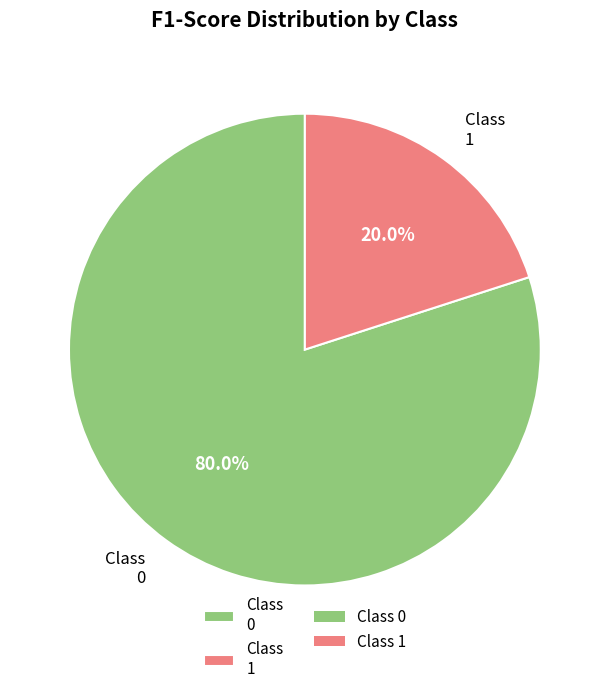

Which slice is the smallest?

Class 1